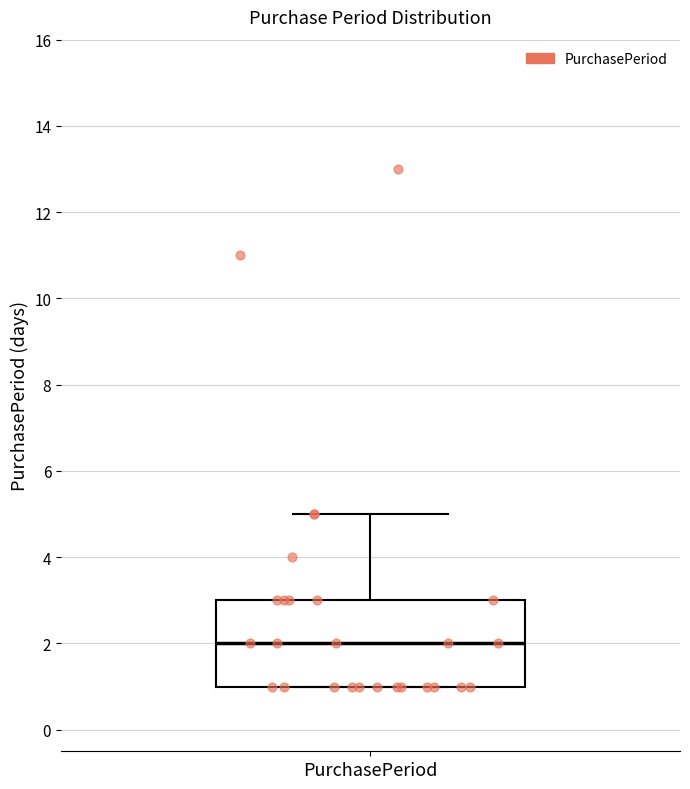

Read this box plot against the y-axis: the position of the median line, the range covered by the box, and the ends of both whiskers. The values are not printed on the chart, so give them approximately, as read against the axis.

median 2, box 1 to 3, whiskers 1 to 5